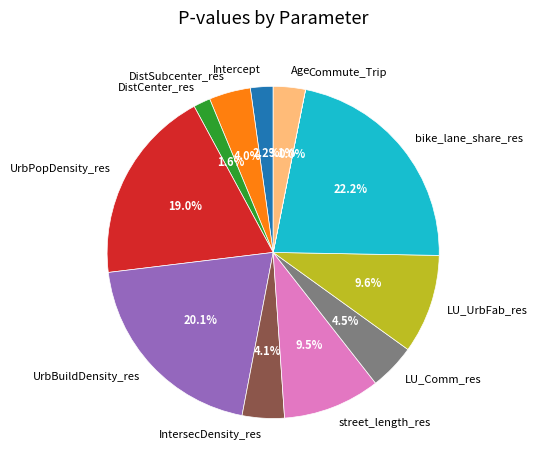

Is there any slice that represents more than half of the pie?

No